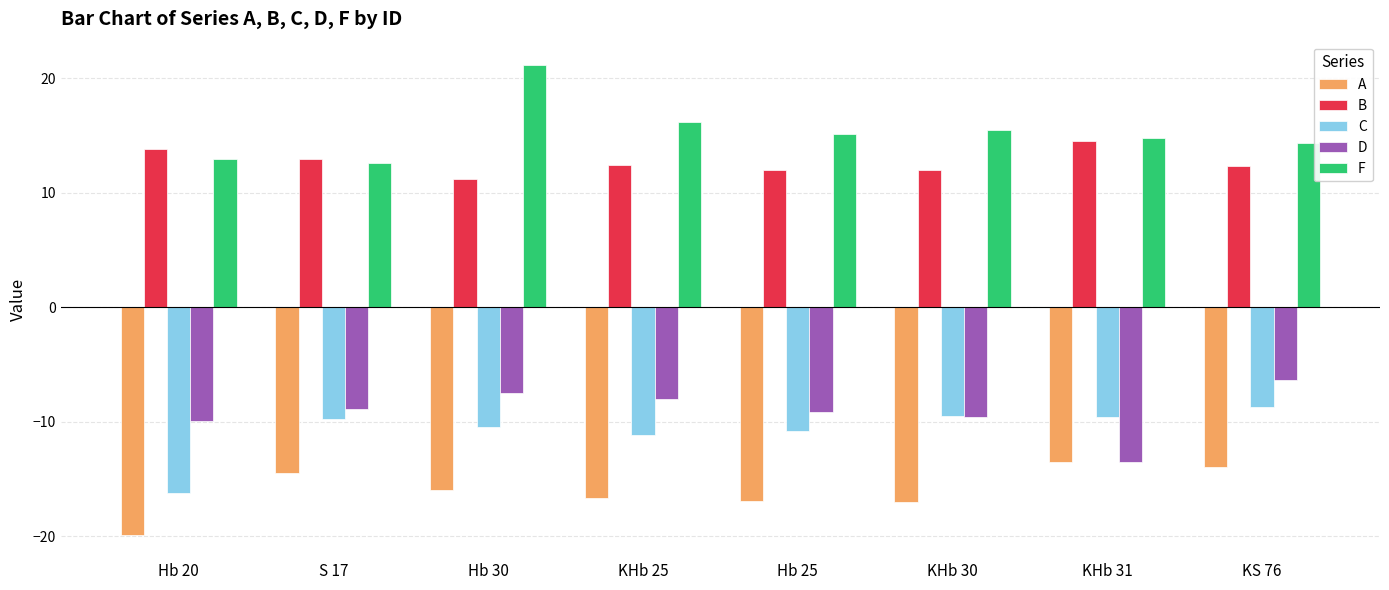

What is the difference between the maximum and minimum values in the C series?

7.6